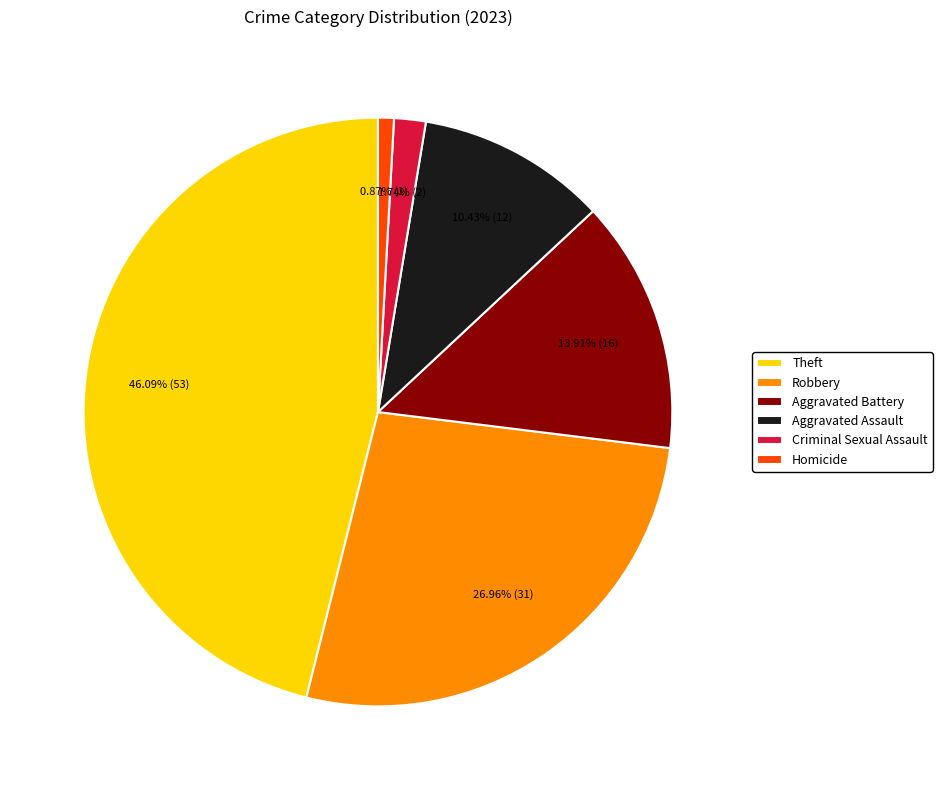

True or false: Aggravated Assault accounts for 10% of the total.

True